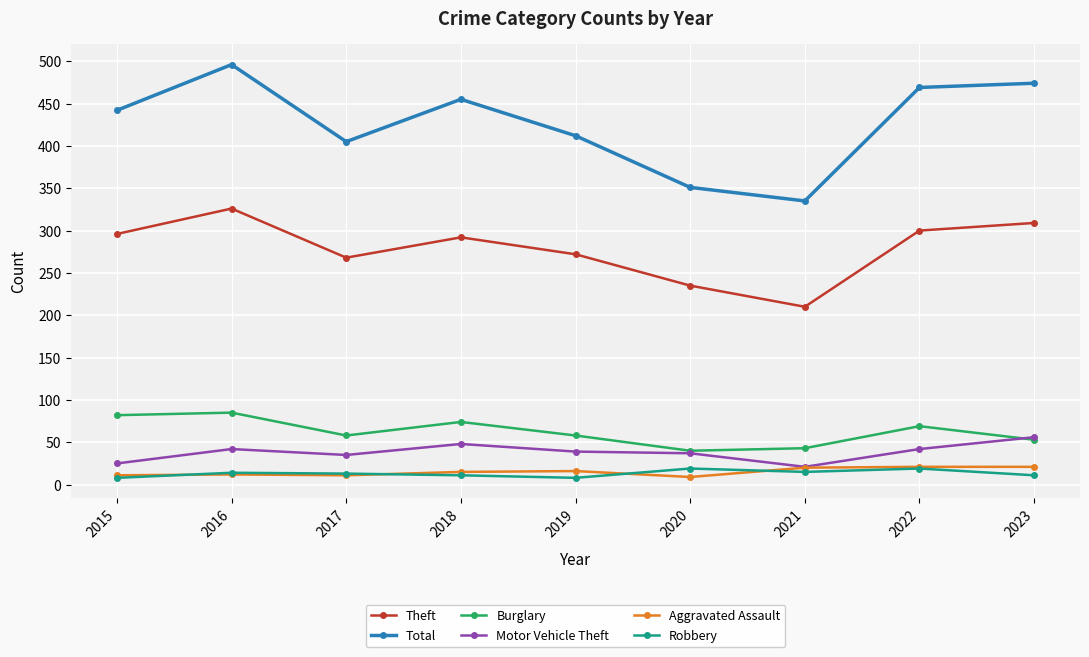

True or false: Motor Vehicle Theft and Theft cross at least once.

False